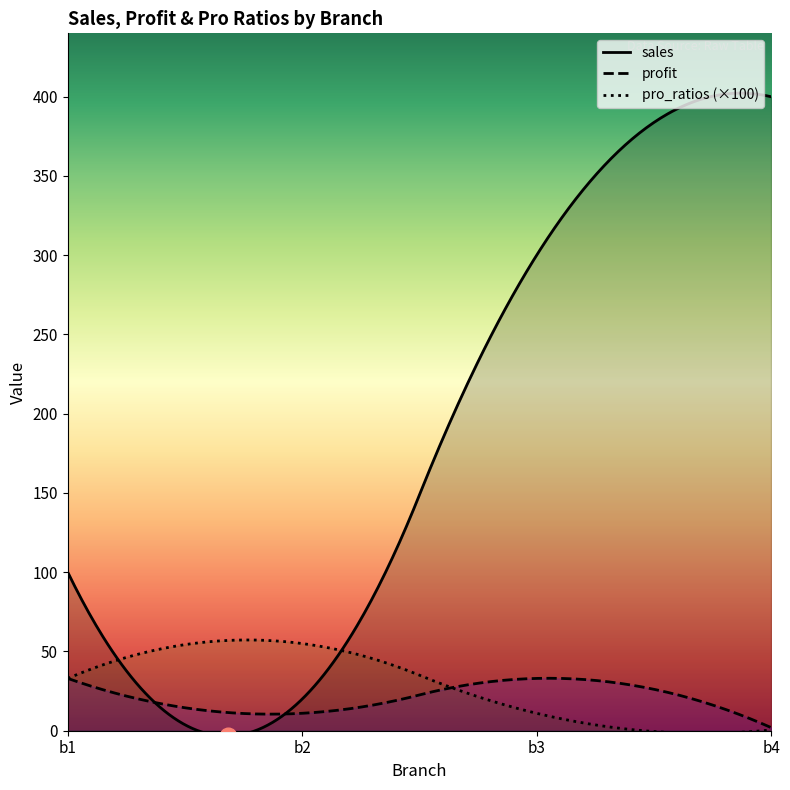

At which label does sales reach its peak?

b4